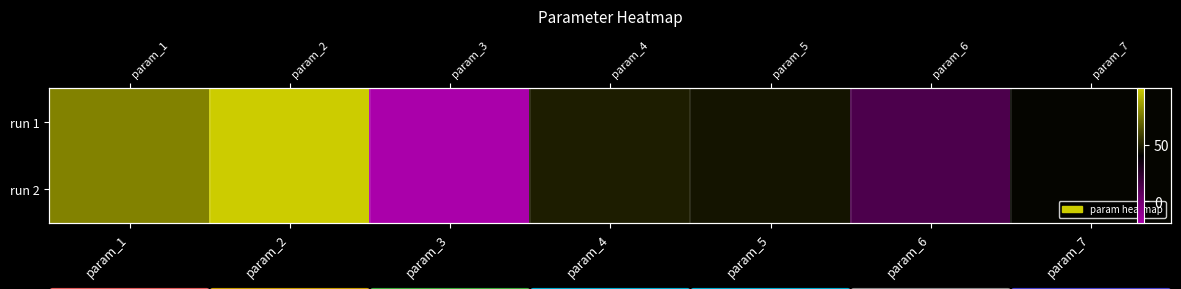

What is the difference between the run 2 values at param_2 and param_5?

54.1